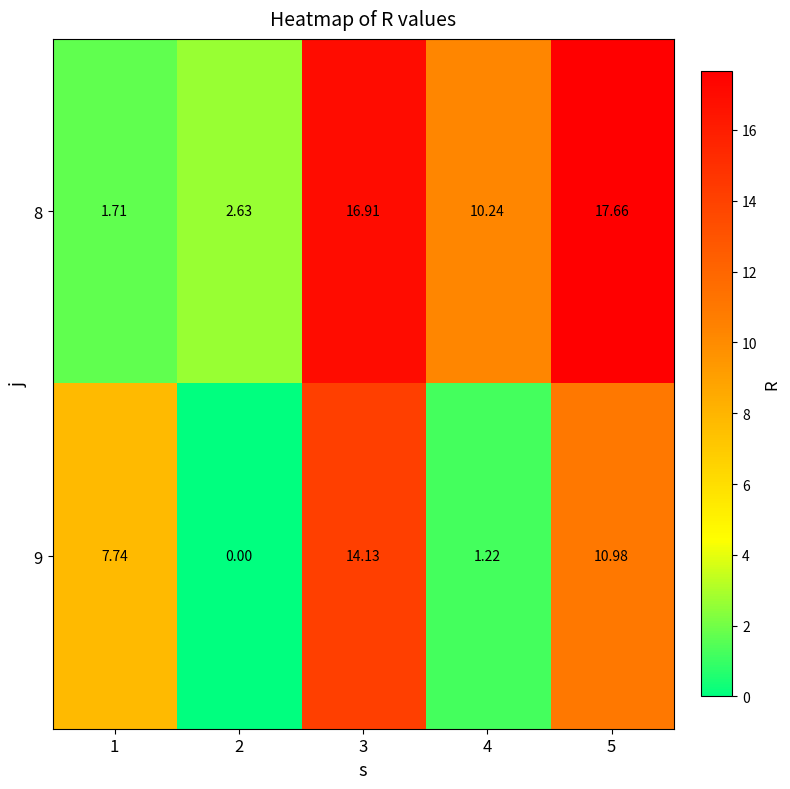

Is the value of 9 at 2 greater than the value of 8 at 4?

No